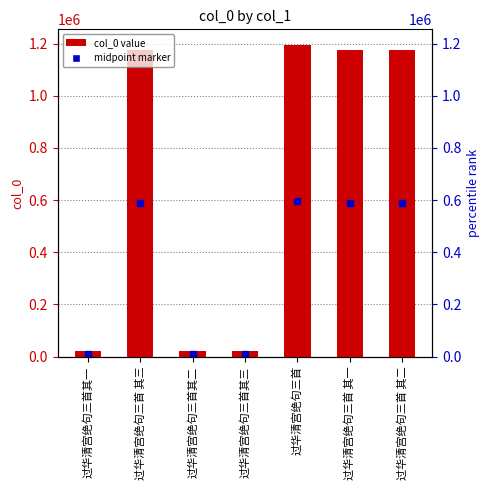

At which label is the value closest to 608823?

过华清宫绝句三首 其一